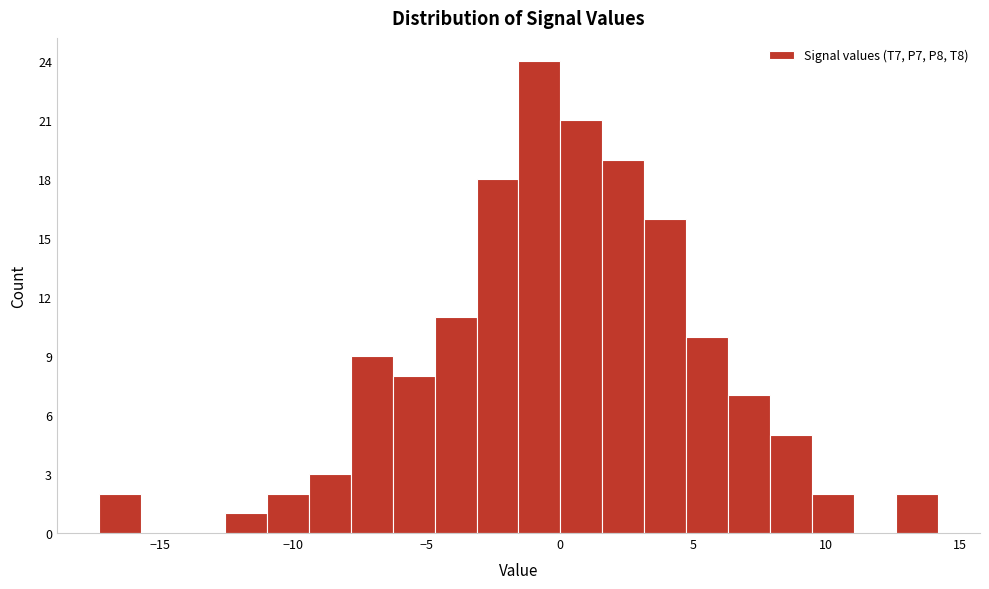

Read against the x-axis, roughly where is the centre of the tallest bar?

-1.0